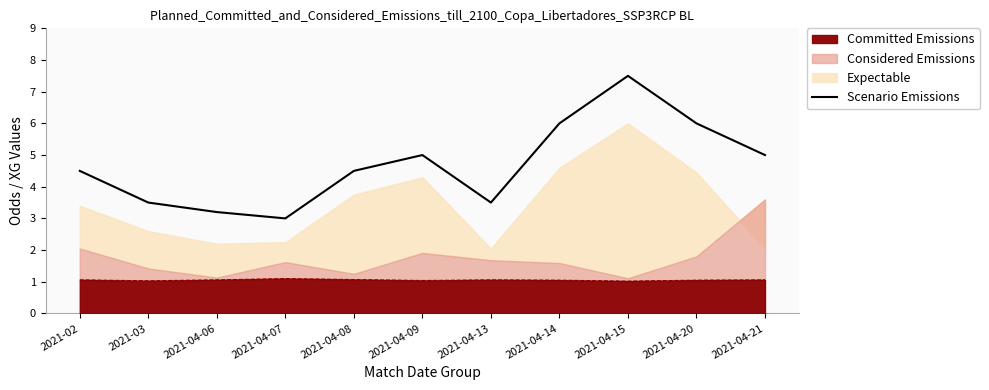

What is the sum of all values?

51.7